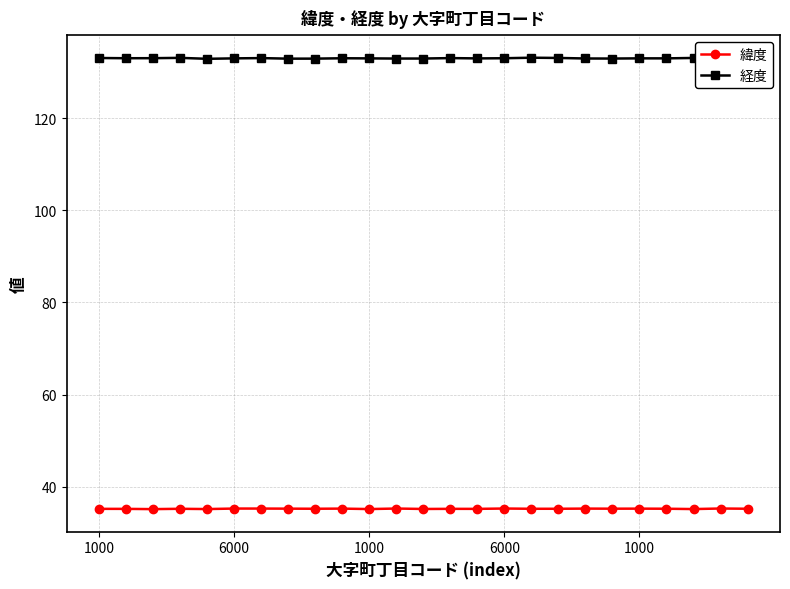

Which series has the largest range (max minus min)?

経度